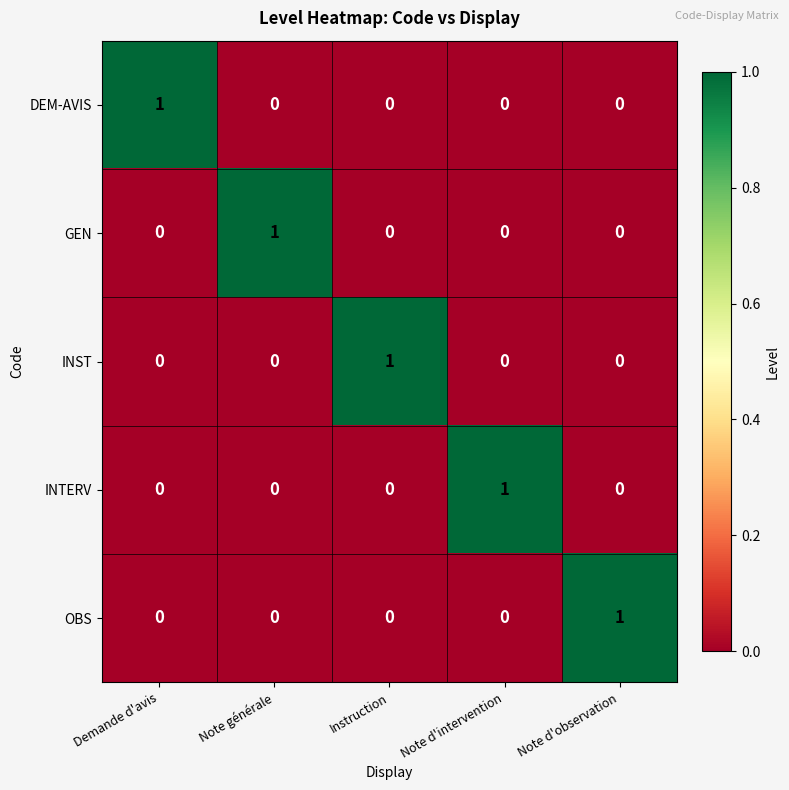

Is it true that DEM-AVIS equals 0 at Instruction?

True